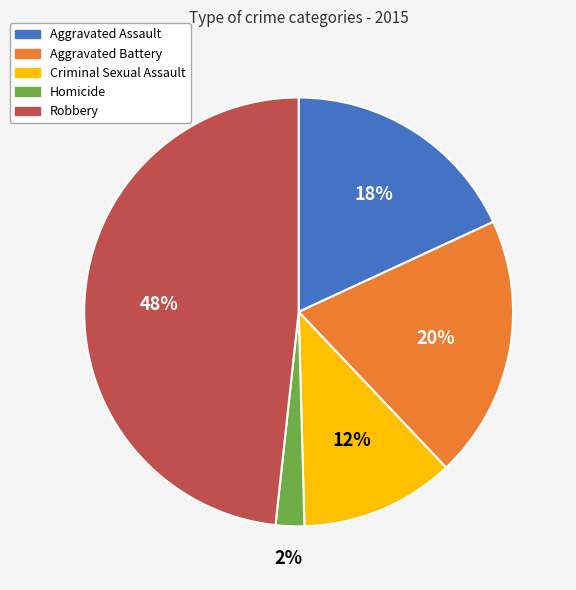

Is there any slice that represents more than half of the pie?

No